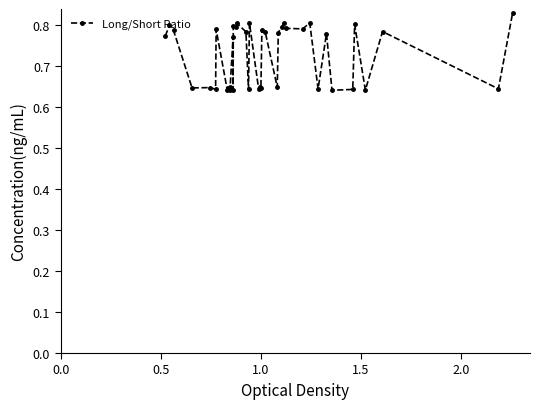

Count the number of categories in the chart.

40